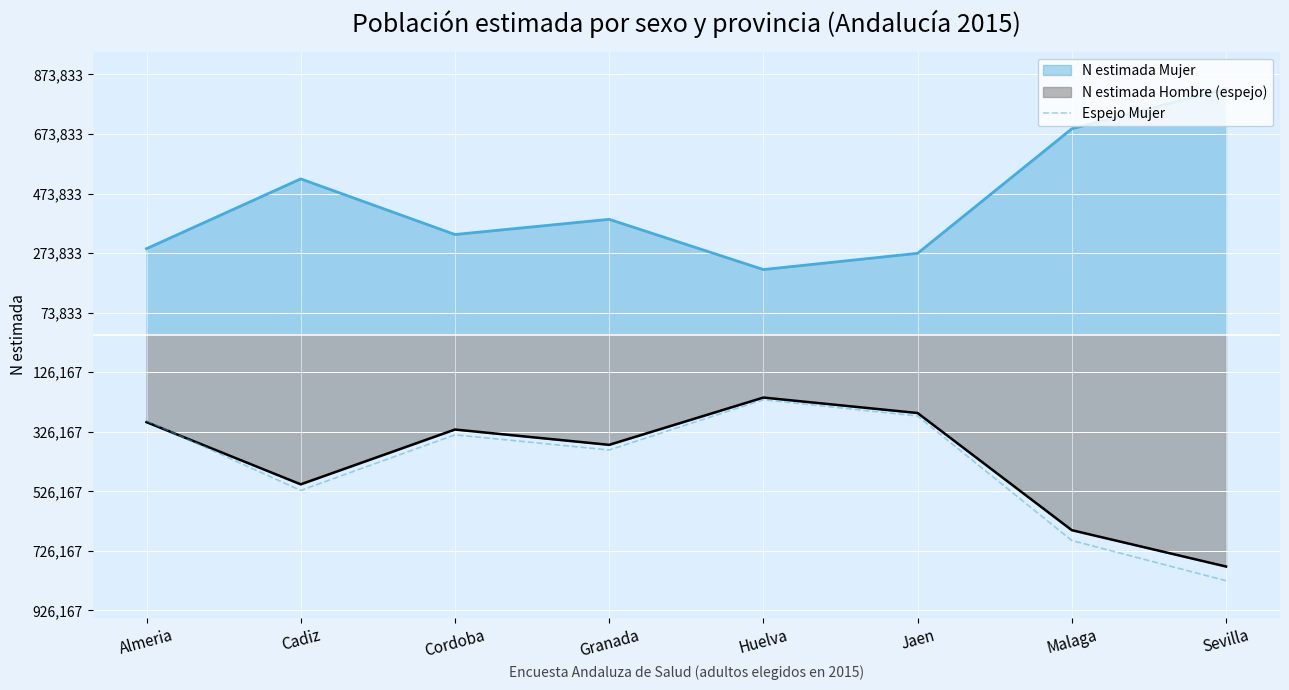

Does the chart display data point markers on the line(s)?

No